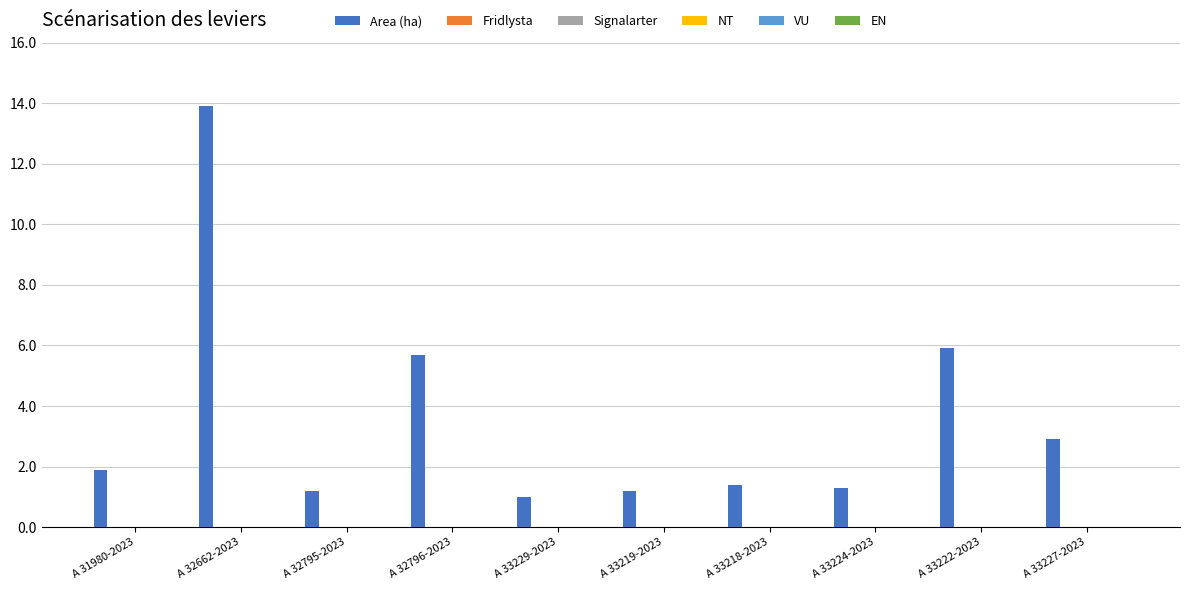

What is the difference between the maximum and minimum values?

12.9